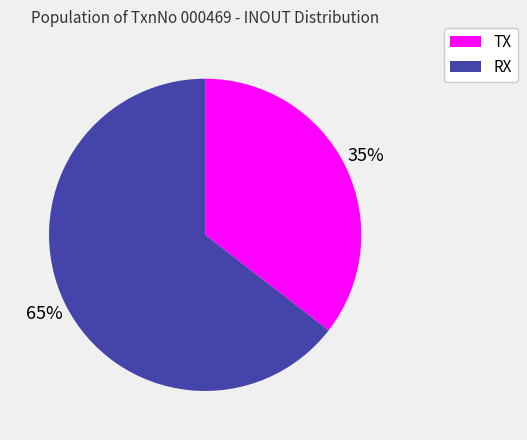

The TX slice represents 21% of the pie. True or false?

False